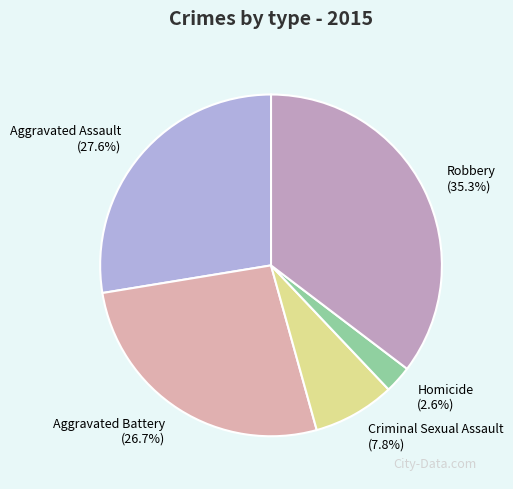

Which has a higher value, Homicide (2.6%) or Aggravated Assault (27.6%)?

Aggravated Assault (27.6%)